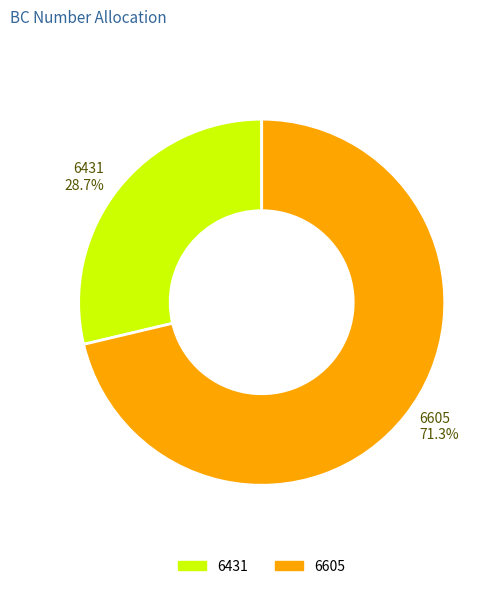

What percentage is the 6605 slice, to the nearest percent?

71%